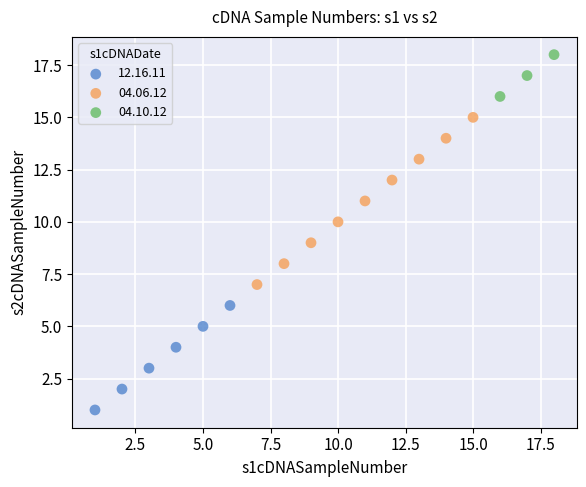

Which series reaches the minimum Y coordinate?

12.16.11